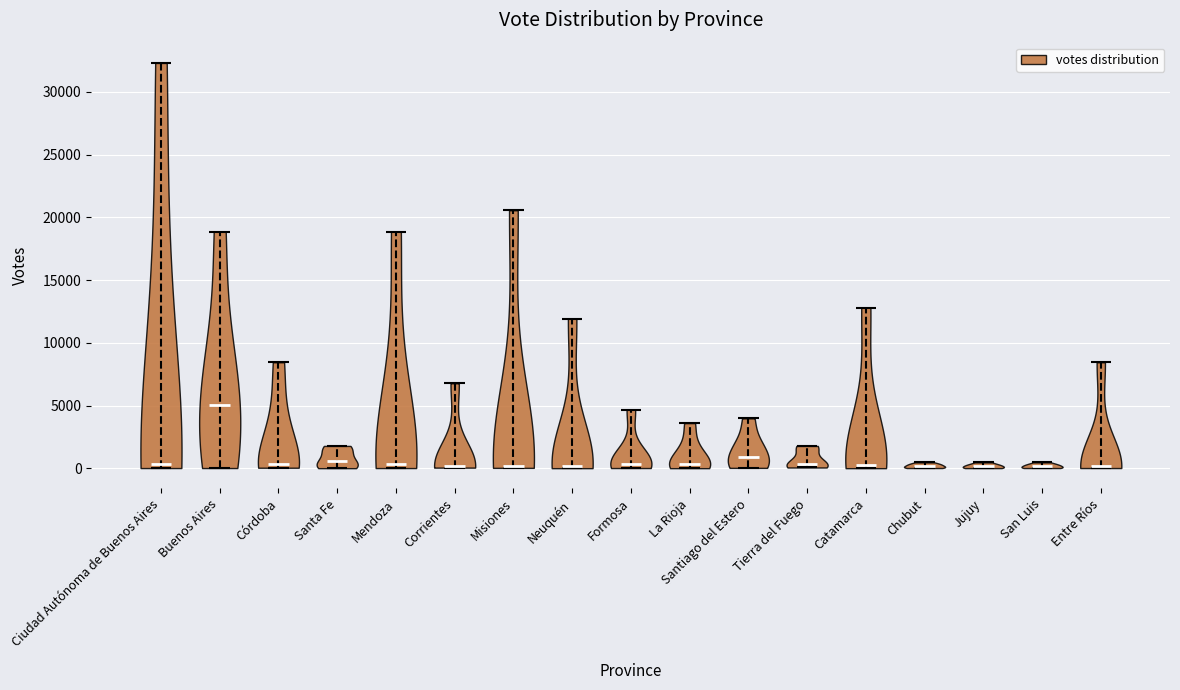

Reading left to right, read every violin against the y-axis: where its median line is, and the lowest and highest points it reaches. The values are not printed on the chart, so give them approximately, as read against the axis.

Ciudad Autónoma de Buenos Aires: median line 500, lowest point 0, highest point 32500
Buenos Aires: median line 5000, lowest point 0, highest point 19000
Córdoba: median line 500, lowest point 0, highest point 8500
Santa Fe: median line 500, lowest point 0, highest point 2000
Mendoza: median line 500, lowest point 0, highest point 19000
Corrientes: median line 0, lowest point 0, highest point 7000
Misiones: median line 0, lowest point 0, highest point 20500
Neuquén: median line 0, lowest point 0, highest point 12000
Formosa: median line 500, lowest point 0, highest point 4500
La Rioja: median line 500, lowest point 0, highest point 3500
Santiago del Estero: median line 1000, lowest point 0, highest point 4000
Tierra del Fuego: median line 500, lowest point 0, highest point 2000
Catamarca: median line 500, lowest point 0, highest point 13000
Chubut: median line 0, lowest point 0, highest point 500
Jujuy: median line 0, lowest point 0, highest point 500
San Luis: median line 0, lowest point 0, highest point 500
Entre Ríos: median line 0, lowest point 0, highest point 8500